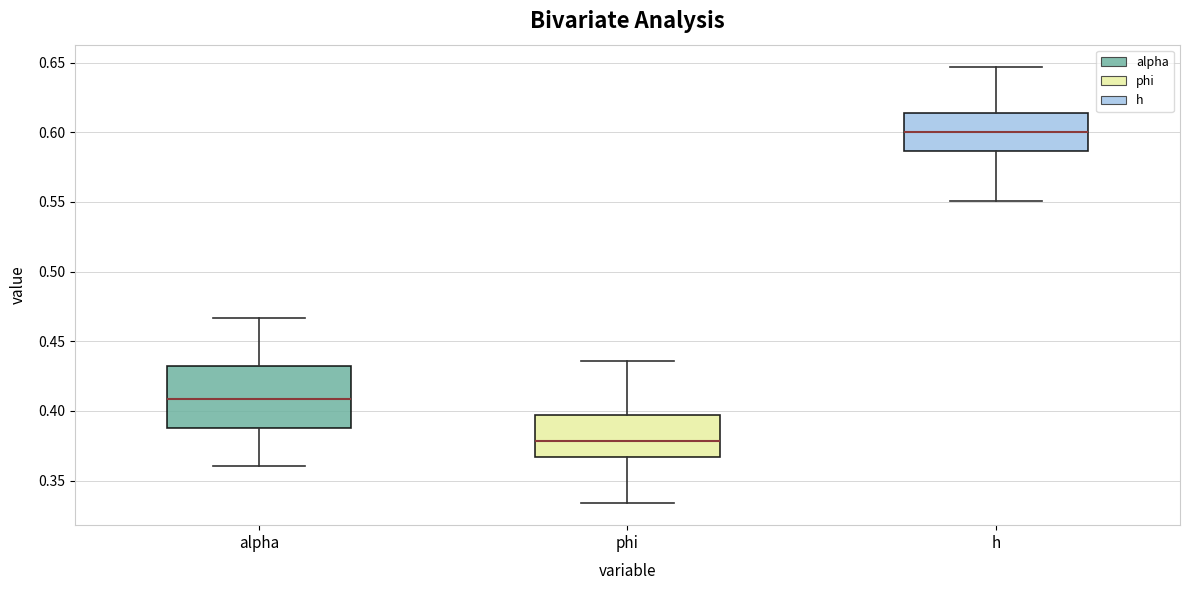

Reading left to right, transcribe this box plot: for each box, give where its median line is, the range the box spans, and where its two whiskers end, as read against the y-axis. The values are not printed on the chart, so give them approximately, as read against the axis.

alpha: median 0.410, box 0.390 to 0.430, whiskers 0.360 to 0.465
phi: median 0.380, box 0.365 to 0.395, whiskers 0.335 to 0.435
h: median 0.600, box 0.585 to 0.615, whiskers 0.550 to 0.645